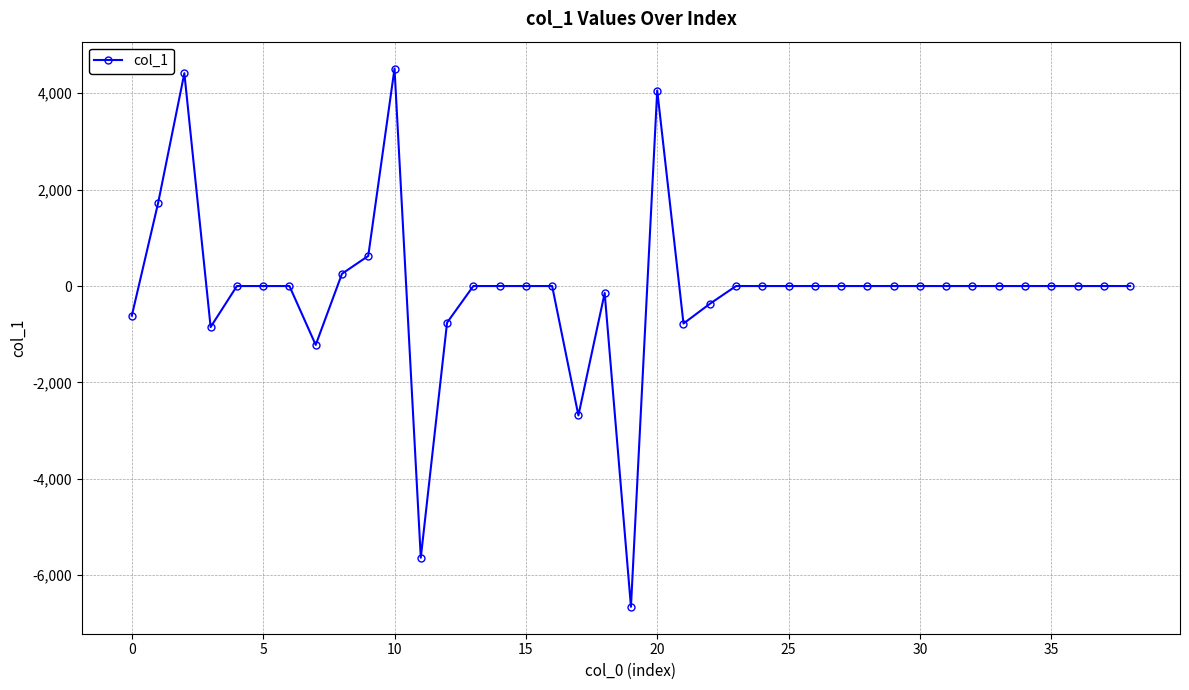

Does the chart display data point markers on the line(s)?

Yes